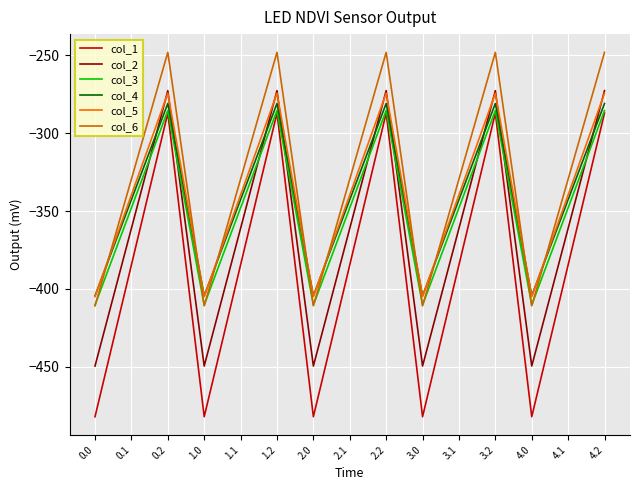

What position from the left is 3.1?

11